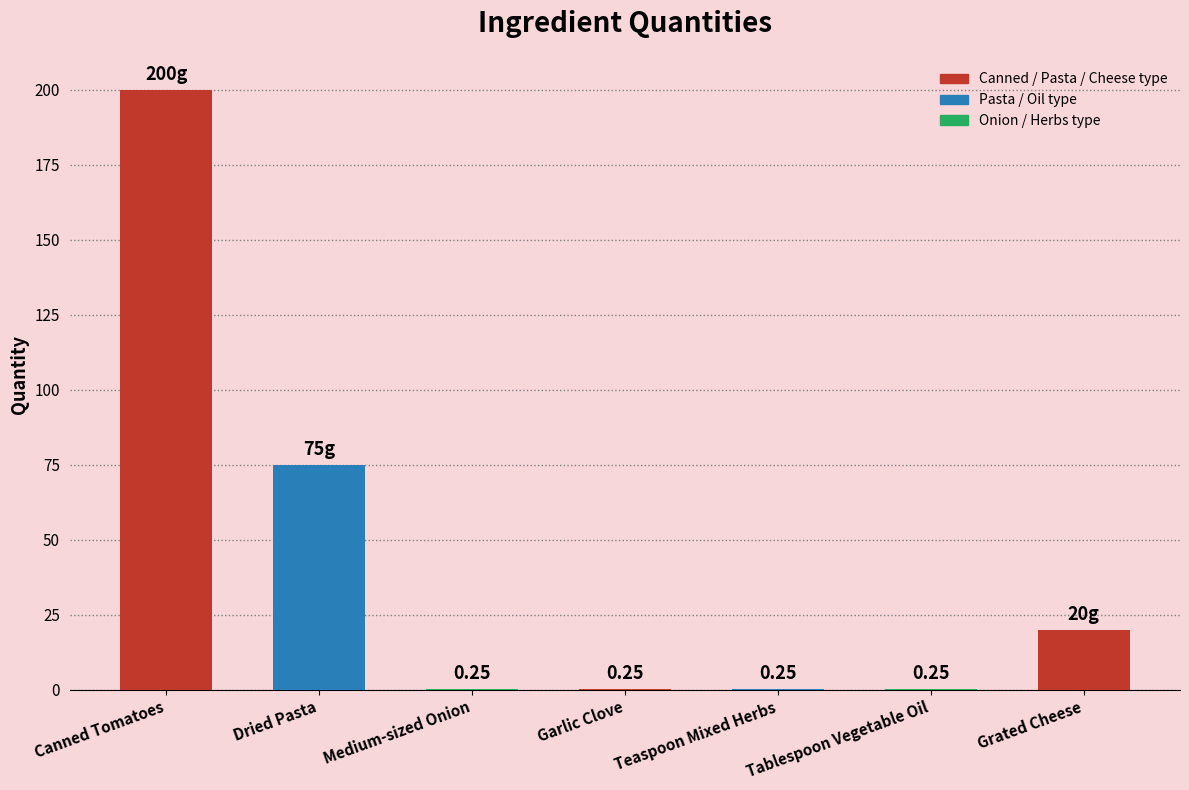

Which category has the highest value across all series?

Canned Tomatoes